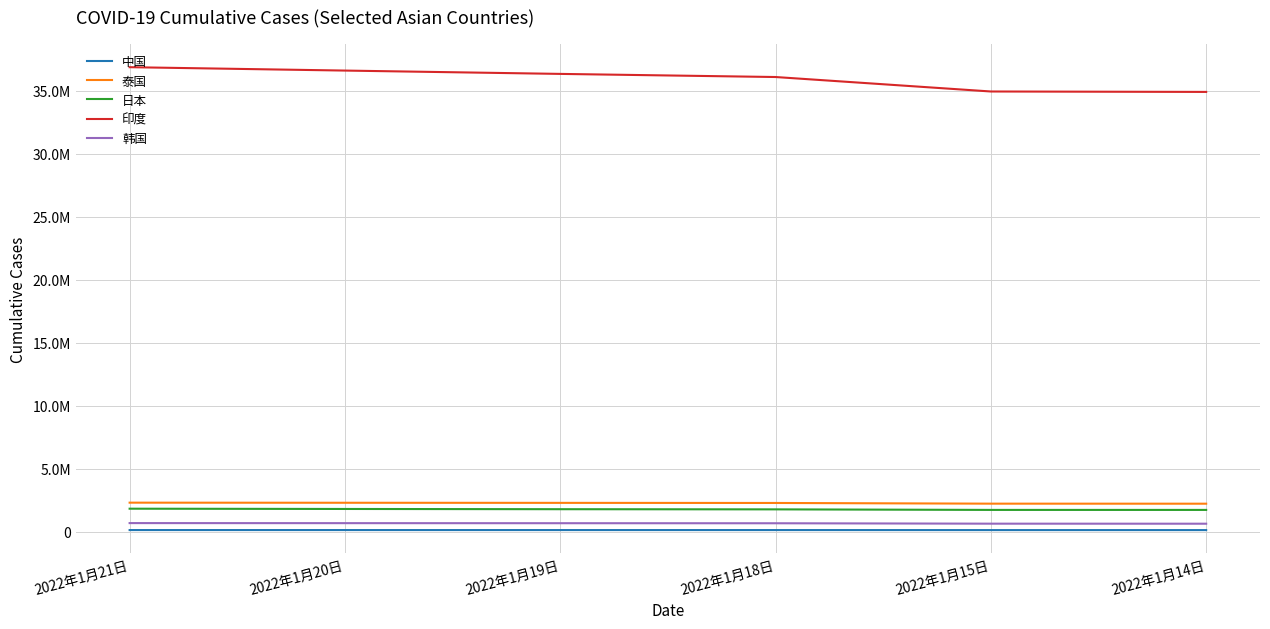

True or false: 韩国 and 日本 intersect in this chart.

False